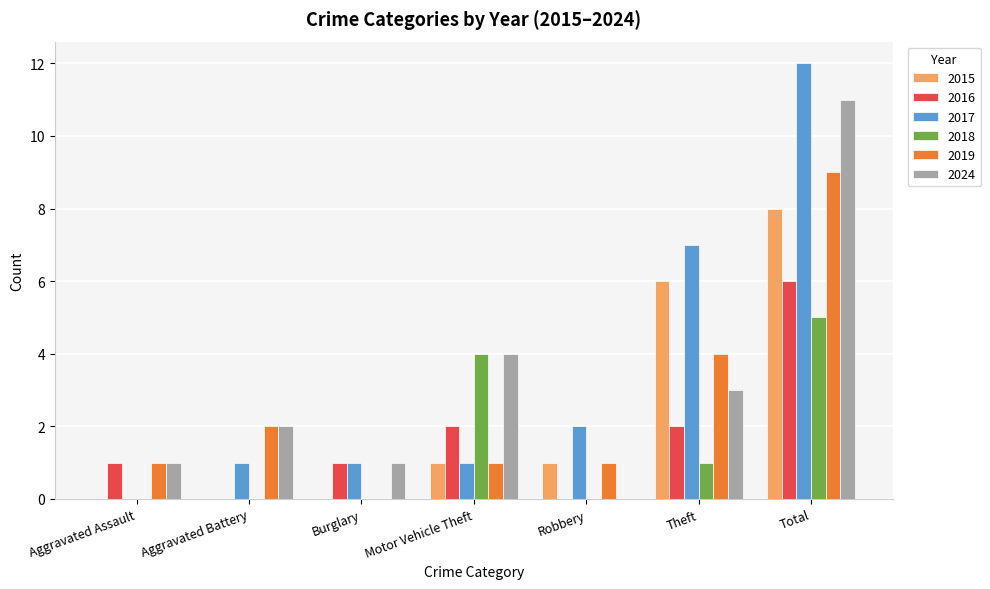

What is the highest value of the 2018 series?

5